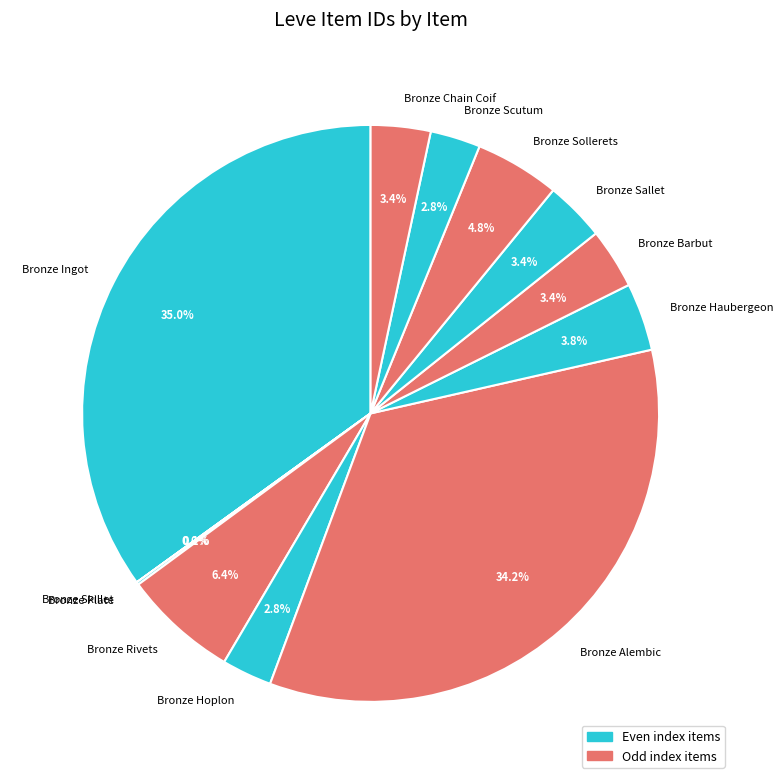

To the nearest percent, what is the average slice percentage?

8%